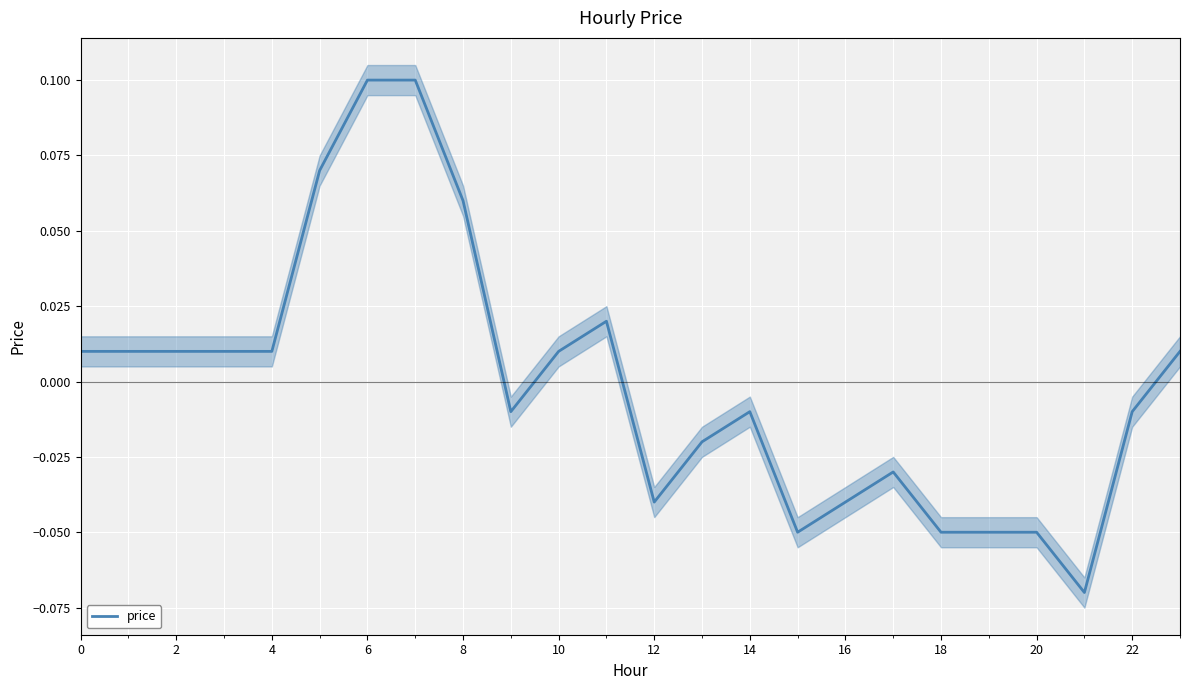

How many distinct data groups are displayed?

1